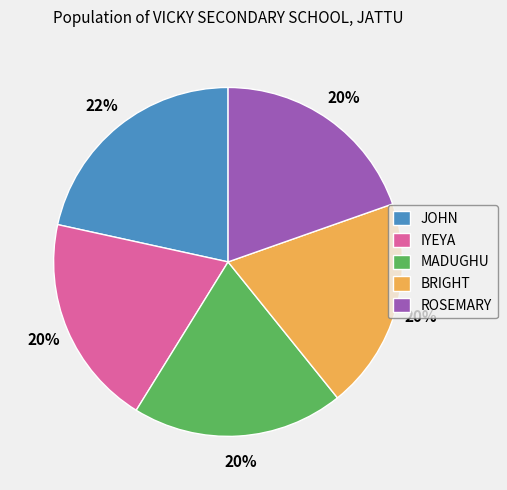

Do IYEYA and ROSEMARY together represent more than half of the pie?

No